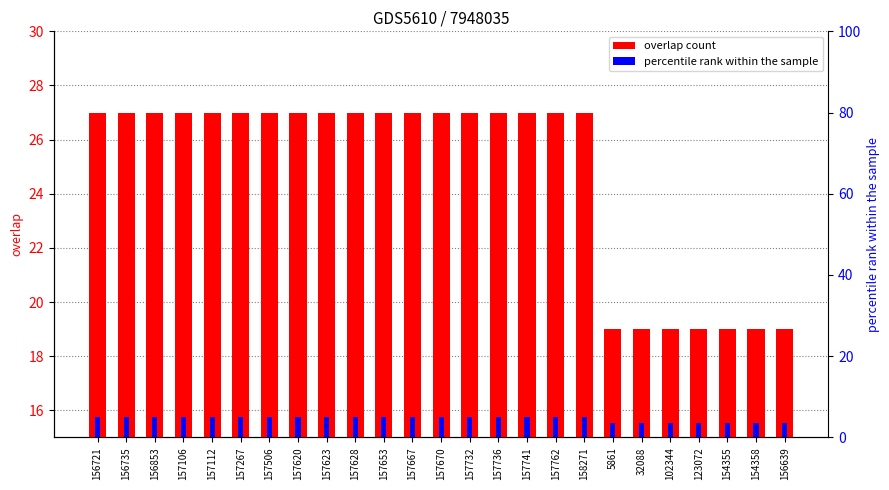

Which category has the lowest value across all series?

5861